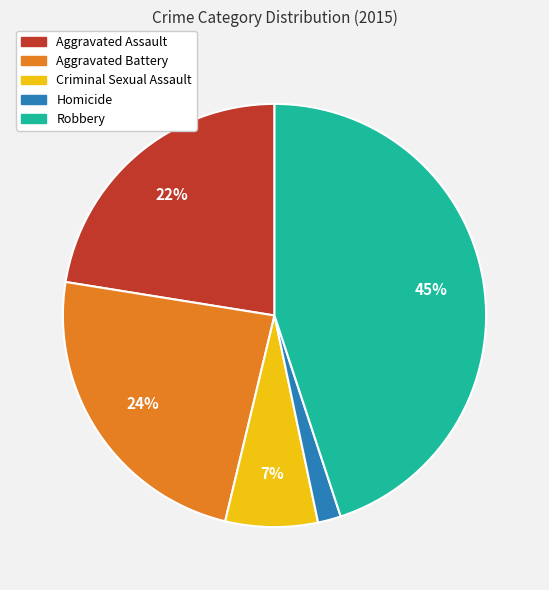

Does Aggravated Battery account for over 50% of the chart?

No